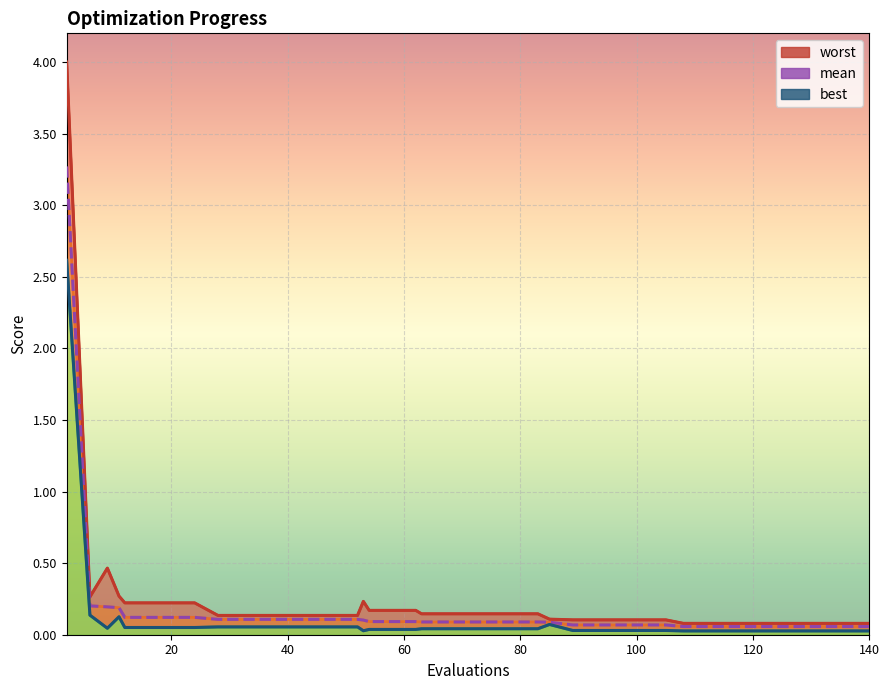

Is the value of mean at 21 greater than the value of best at 14?

Yes